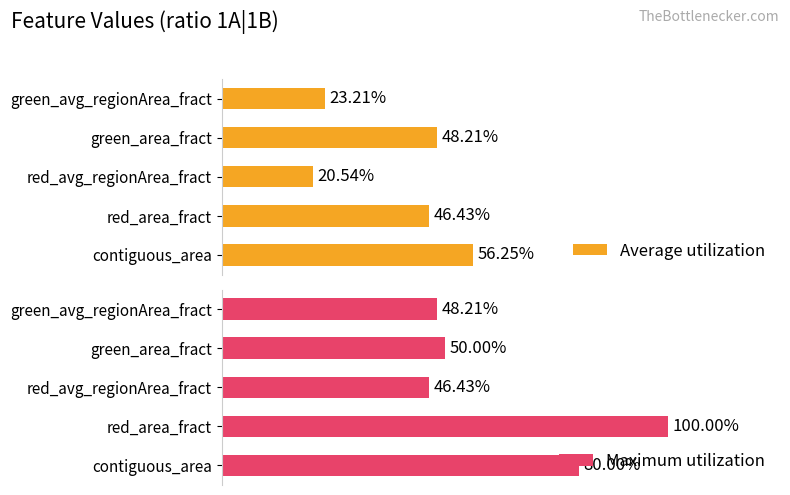

Which series has the largest total across all categories?

Maximum utilization